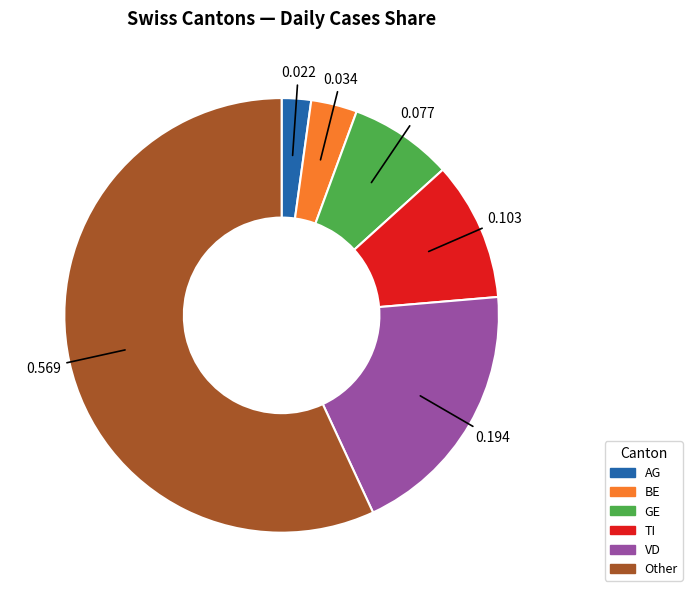

Does any single category account for the majority?

Yes